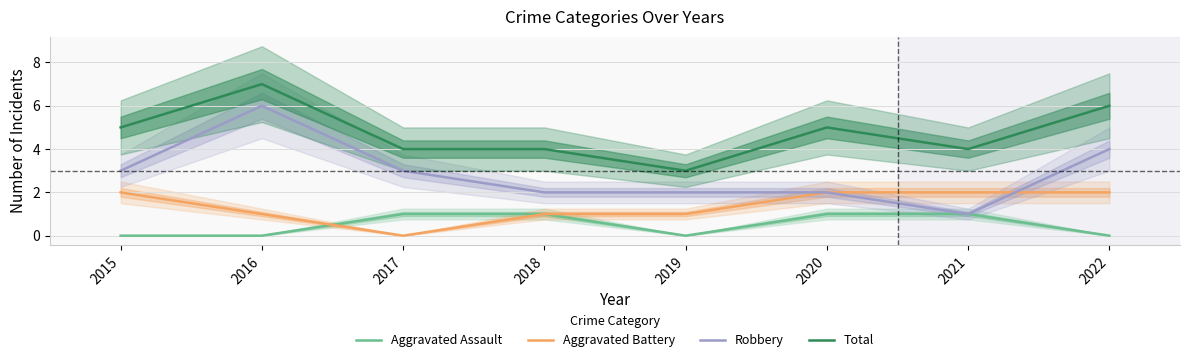

What is the spread (max minus min) of values at 2018?

3